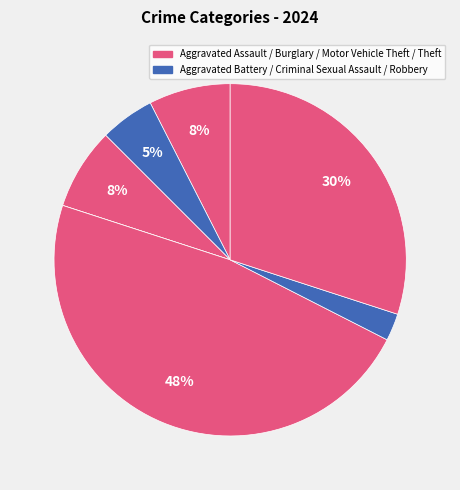

Is there a majority slice in this chart?

No